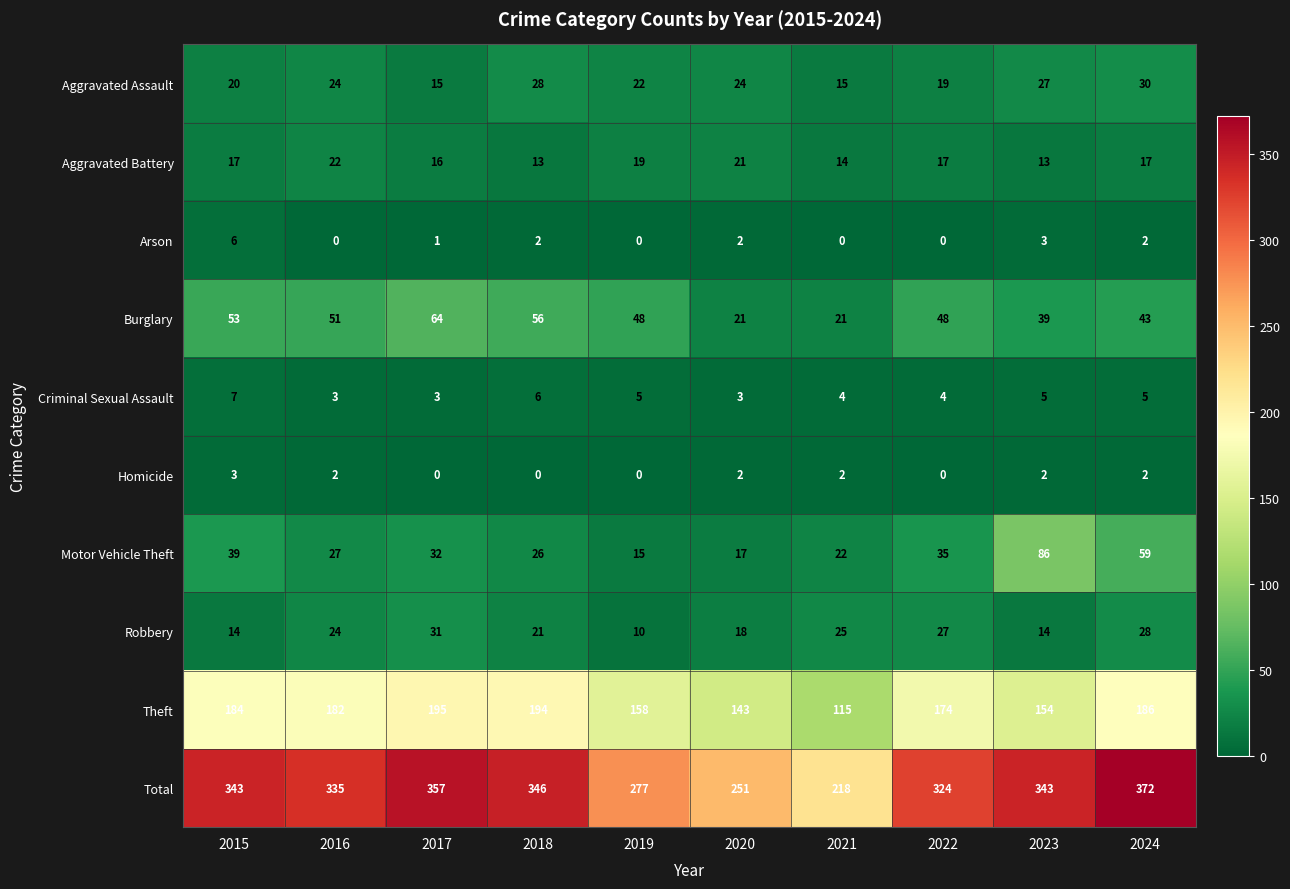

List the series in order of their peak value, highest first.

Total, Theft, Motor Vehicle Theft, Burglary, Robbery, Aggravated Assault, Aggravated Battery, Criminal Sexual Assault, Arson, Homicide